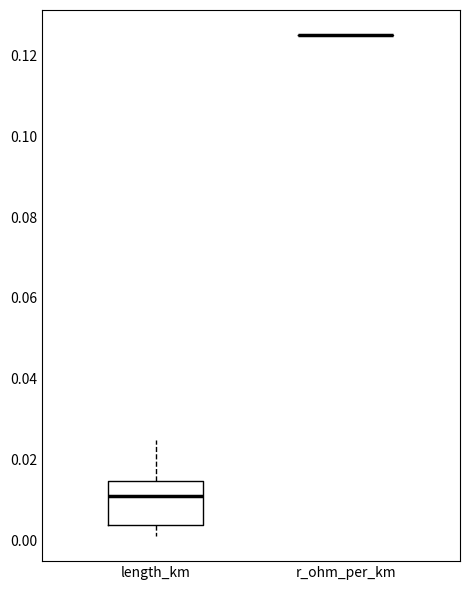

Reading left to right, read every box against the y-axis: the position of its median line, the range the box covers, and the ends of its whiskers. The values are not printed on the chart, so give them approximately, as read against the axis.

length_km: median 0.012, box 0.004 to 0.014, whiskers 0.002 to 0.024
r_ohm_per_km: box collapsed to a line at 0.126, whiskers 0.126 to 0.126